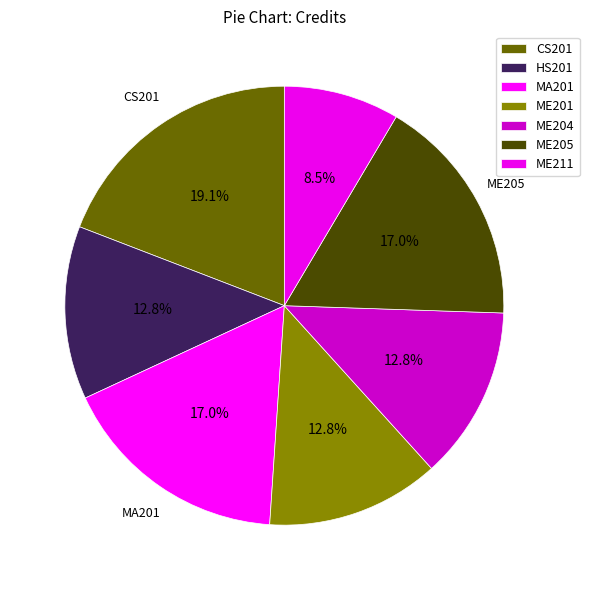

Count the number of slices in the pie.

7